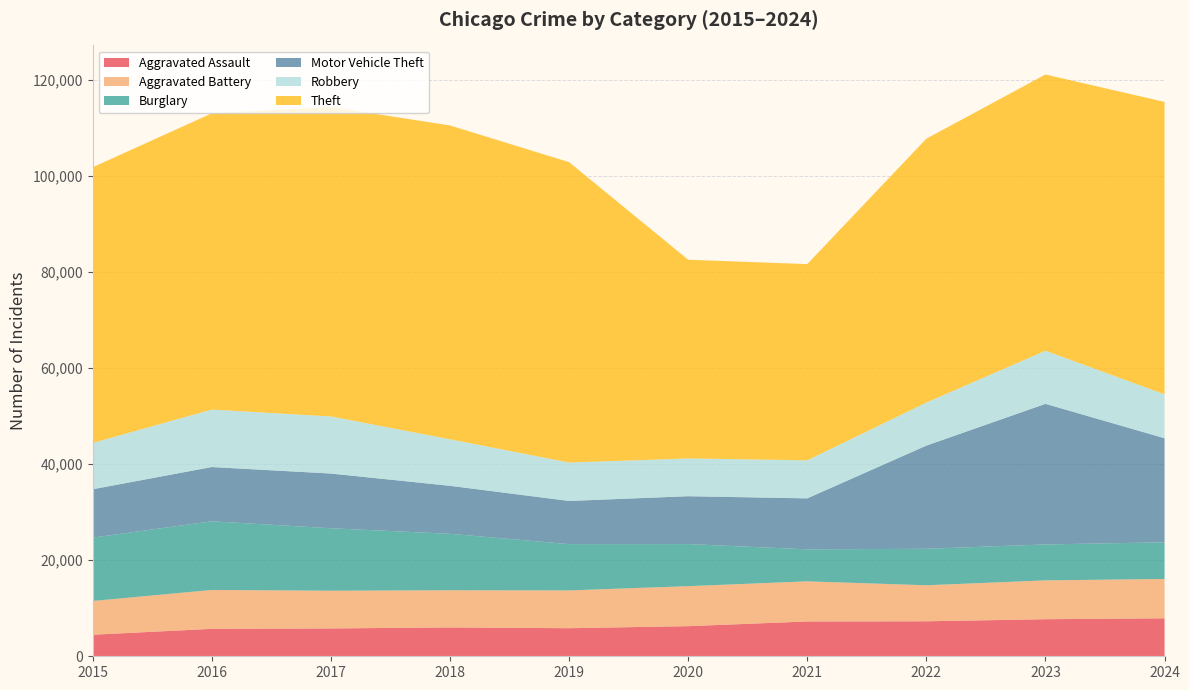

Reading left to right, extract all data points from this chart.

Aggravated Assault: 2015=4480	2016=5713	2017=5793	2018=6002	2019=5841	2020=6265	2021=7242	2022=7280	2023=7712	2024=7900
Aggravated Battery: 2015=7019	2016=8085	2017=7845	2018=7735	2019=7858	2020=8321	2021=8347	2022=7493	2023=8077	2024=8181
Burglary: 2015=13184	2016=14289	2017=13001	2018=11747	2019=9638	2020=8758	2021=6661	2022=7593	2023=7481	2024=7636
Motor Vehicle Theft: 2015=10068	2016=11285	2017=11380	2018=9985	2019=8978	2020=9959	2021=10605	2022=21466	2023=29251	2024=21649
Robbery: 2015=9638	2016=11960	2017=11880	2018=9681	2019=7995	2020=7855	2021=7919	2022=8963	2023=11052	2024=9131
Theft: 2015=57352	2016=61623	2017=64386	2018=65290	2019=62497	2020=41345	2021=40818	2022=54892	2023=57468	2024=60840